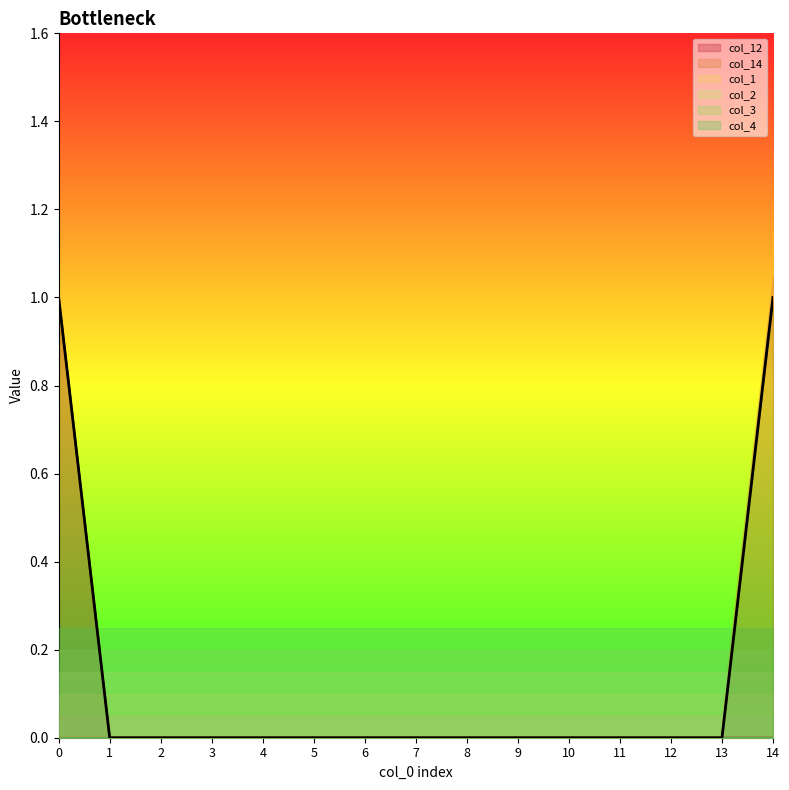

Is it true that col_12 equals 0 at 7?

True